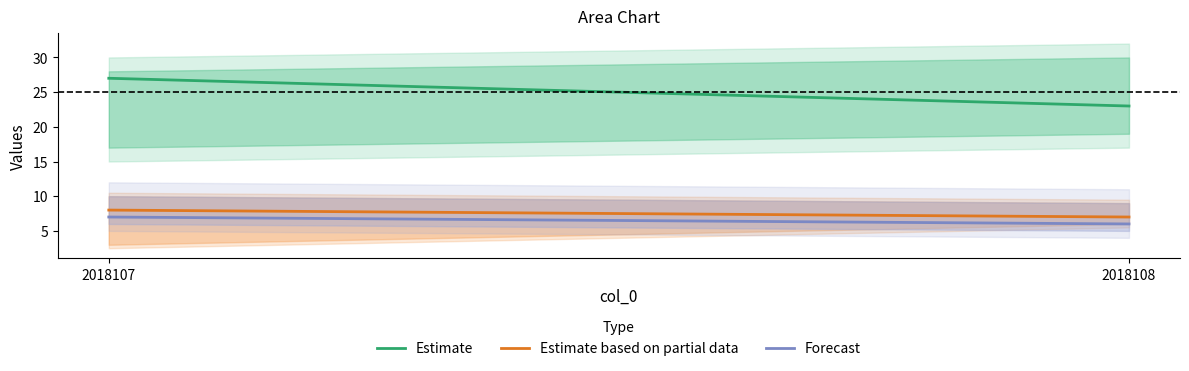

What is the value of the col_7 point at the 1st from the left?

7